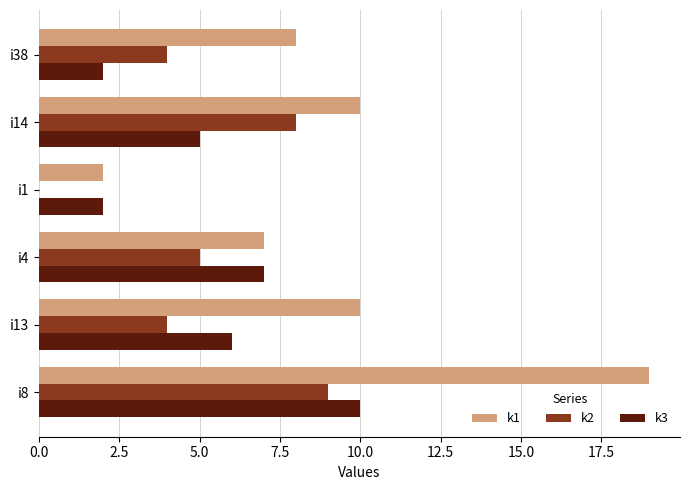

Which series has the largest total across all categories?

k1